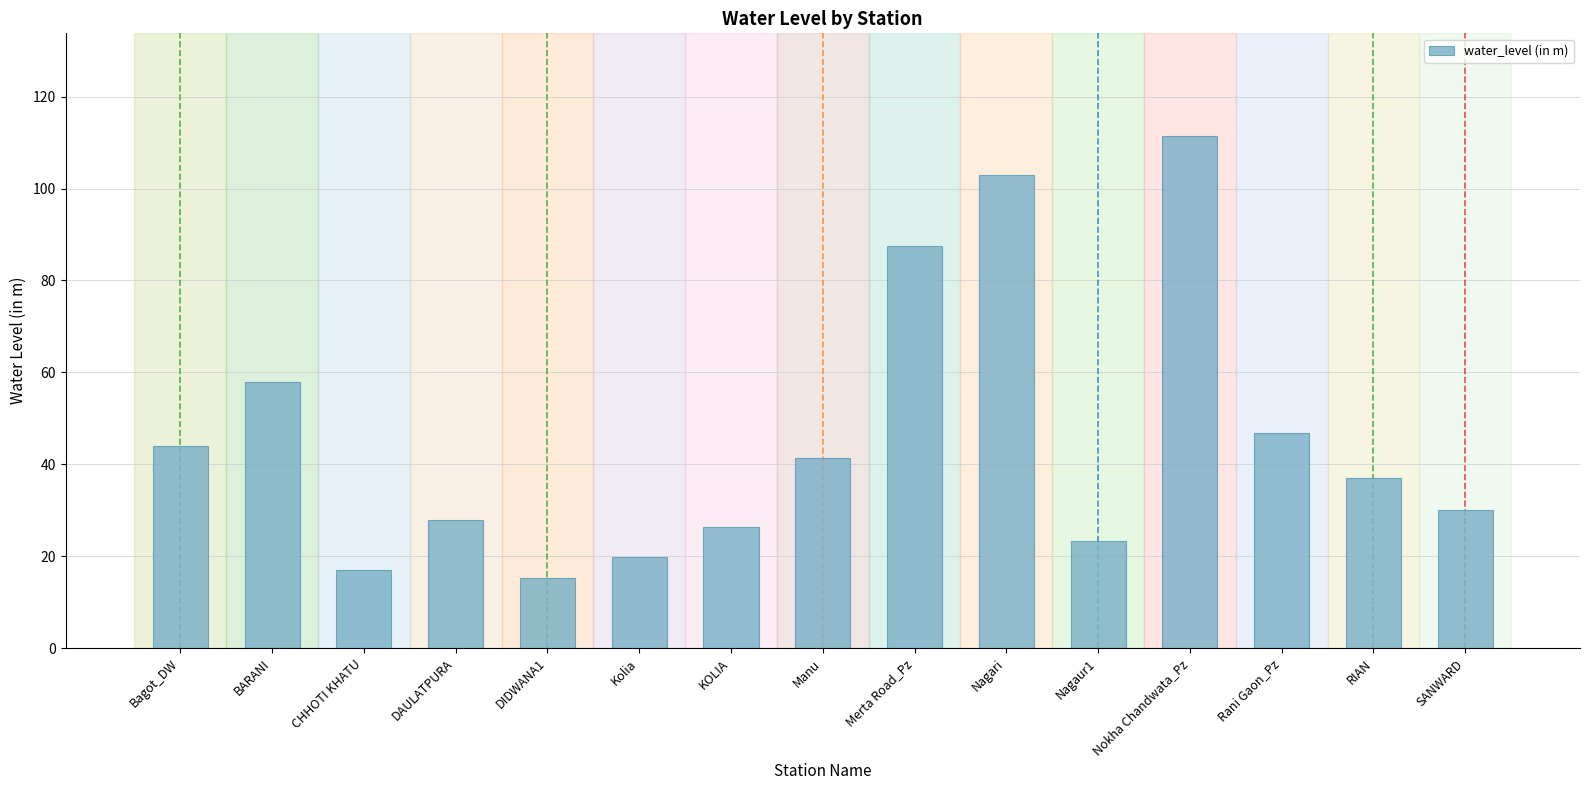

Approximately how many times larger is the value at DIDWANA1 compared to Nagari?

0.1